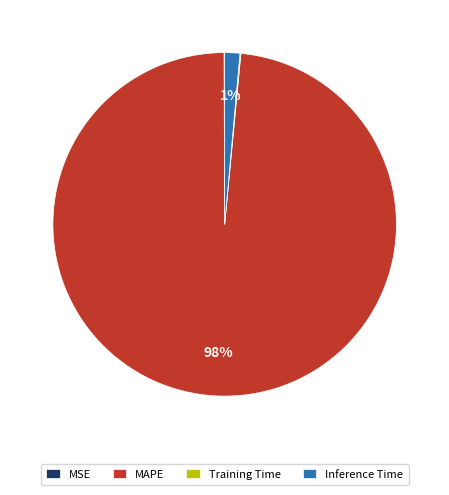

Is it true that Inference Time is 1% of the pie?

True